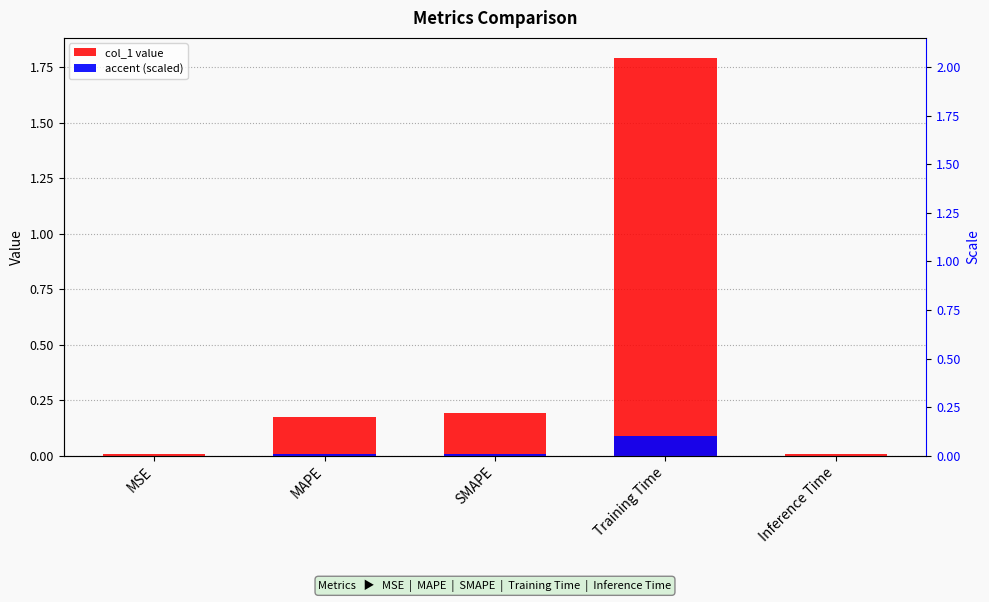

Where is col_1 value nearest to the value 0?

Inference Time